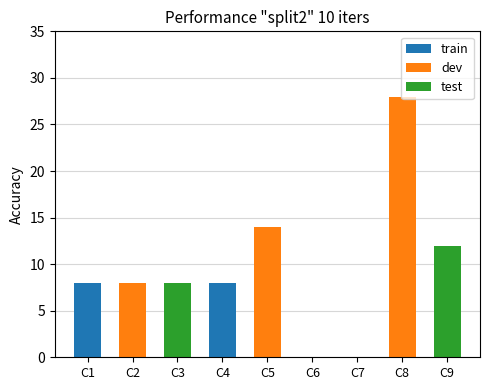

Which label corresponds to the largest value in the chart?

C8